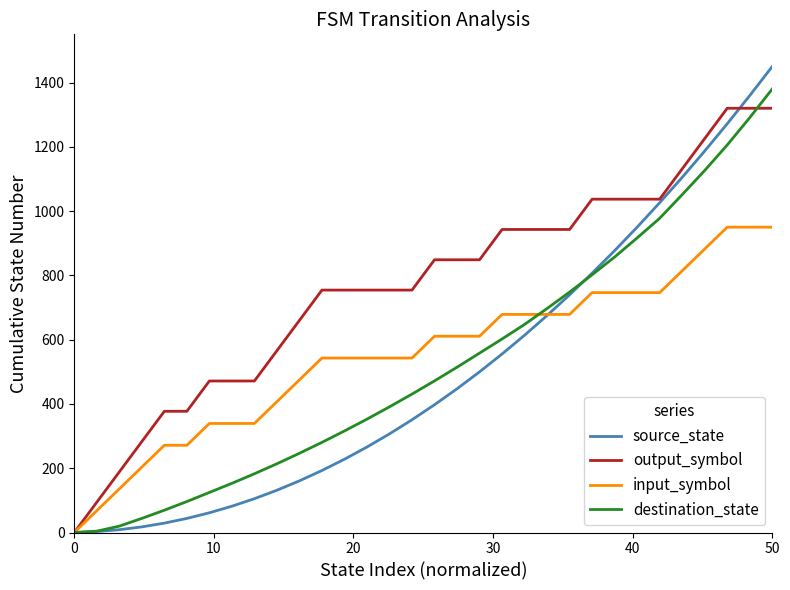

How many values in the output_symbol series are below 848?

16